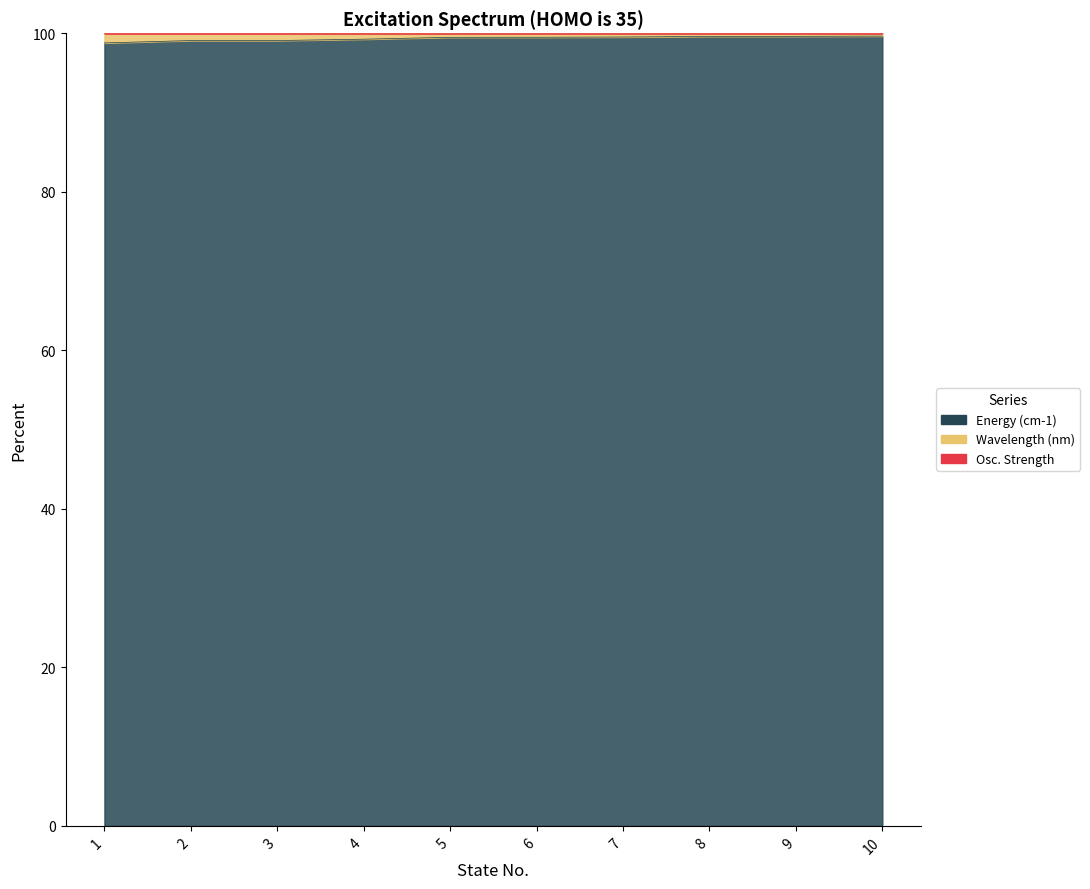

Does the chart display data point markers on the line(s)?

No